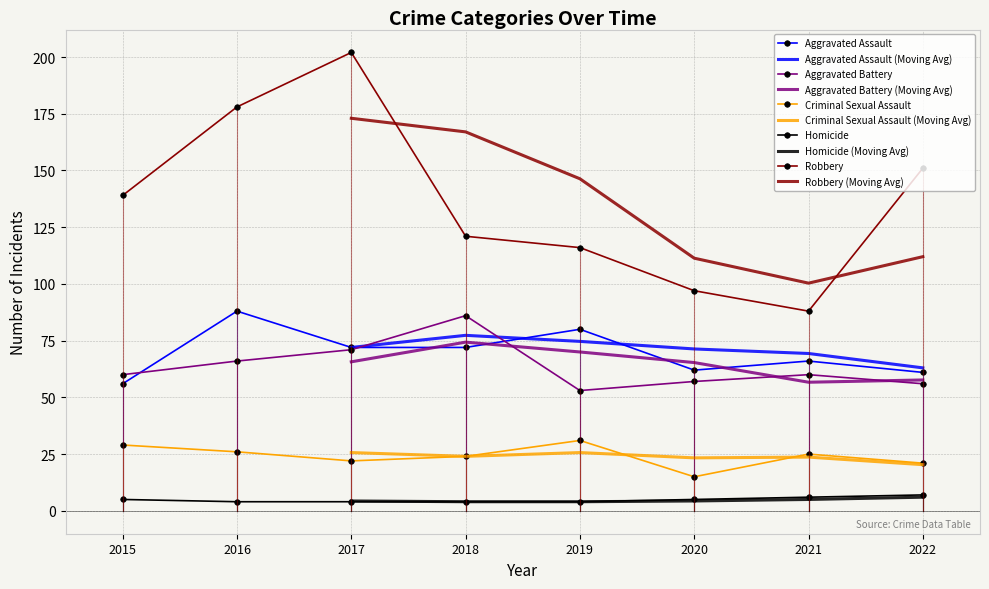

In Aggravated Battery, how many points are lower than both neighbors (excluding endpoints)?

1